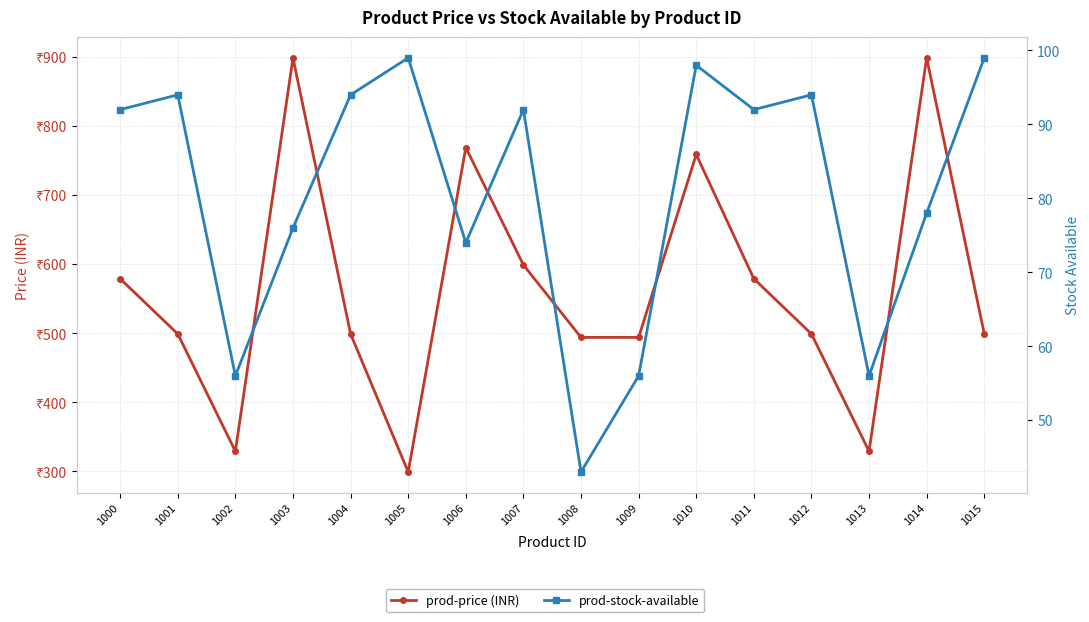

At how many categories does at least one series exceed 869?

2